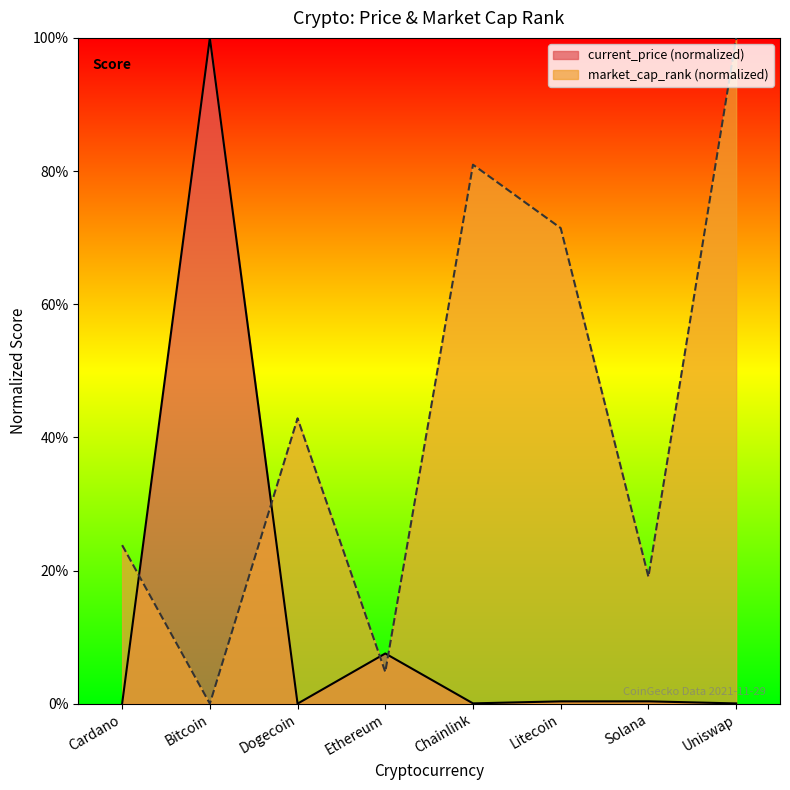

Which label corresponds to the largest value in the chart?

Bitcoin